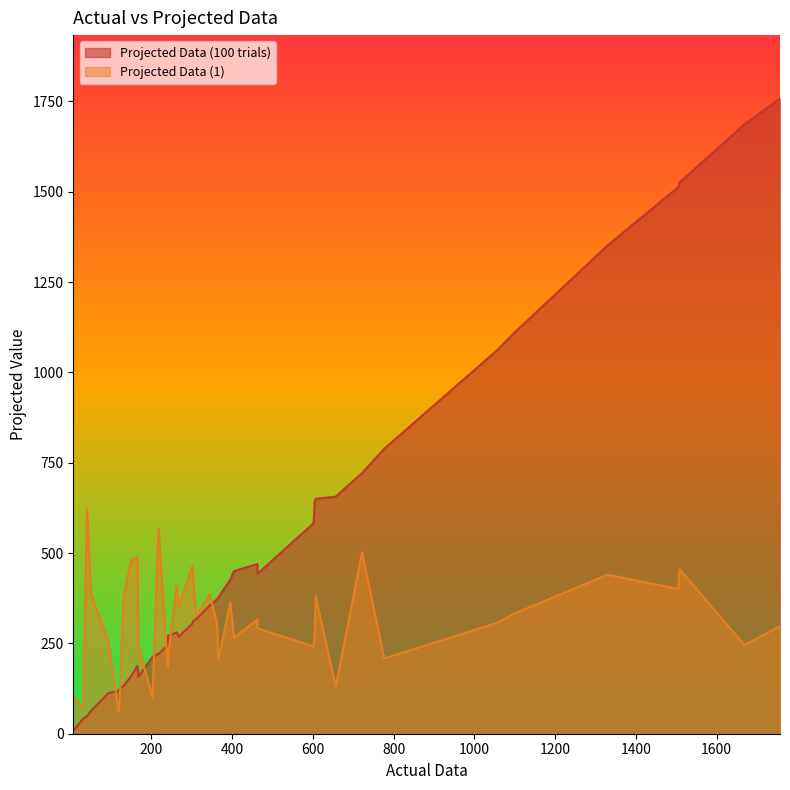

Between 20 and 32, which is larger?

32